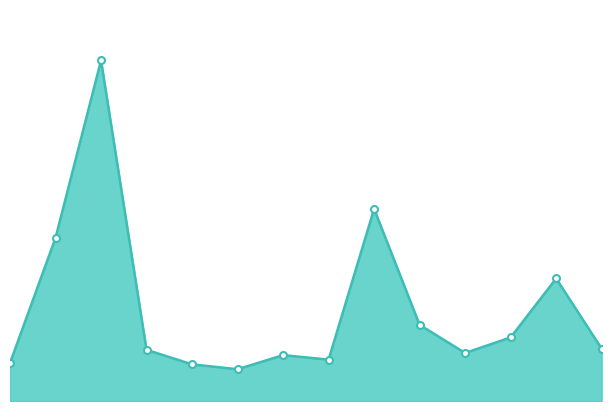

True or false: Volume markers and Volume line intersect in this chart.

False